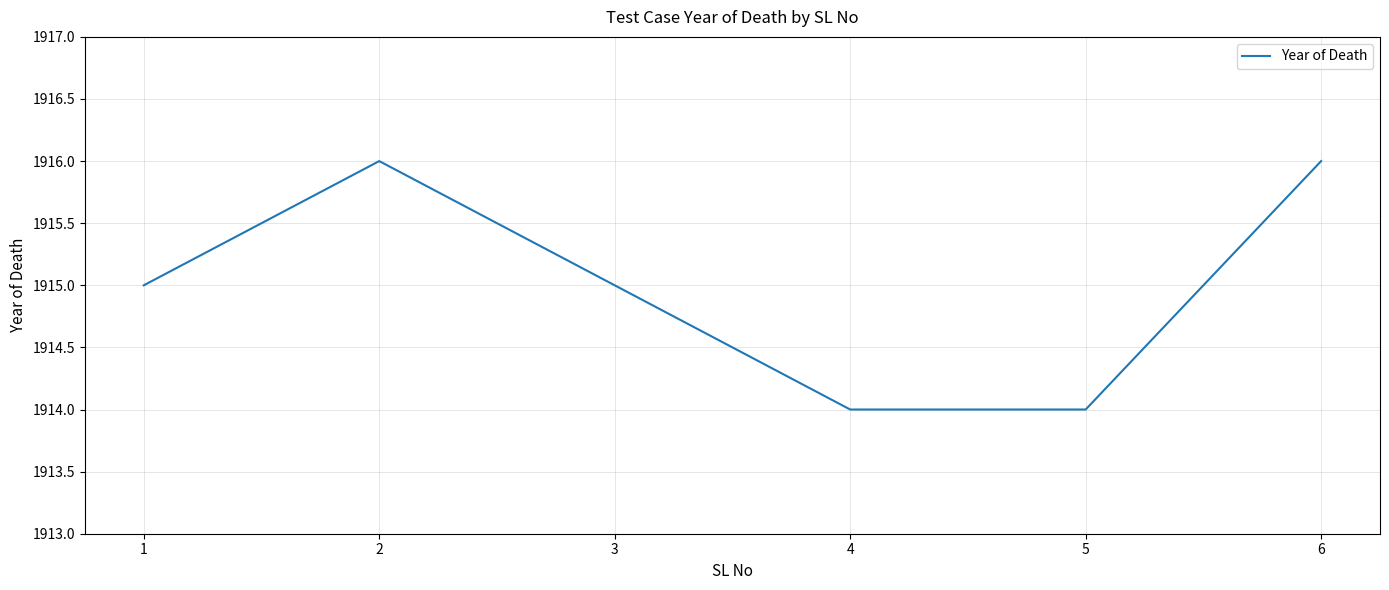

Is this an area chart (filled region under the line)?

No